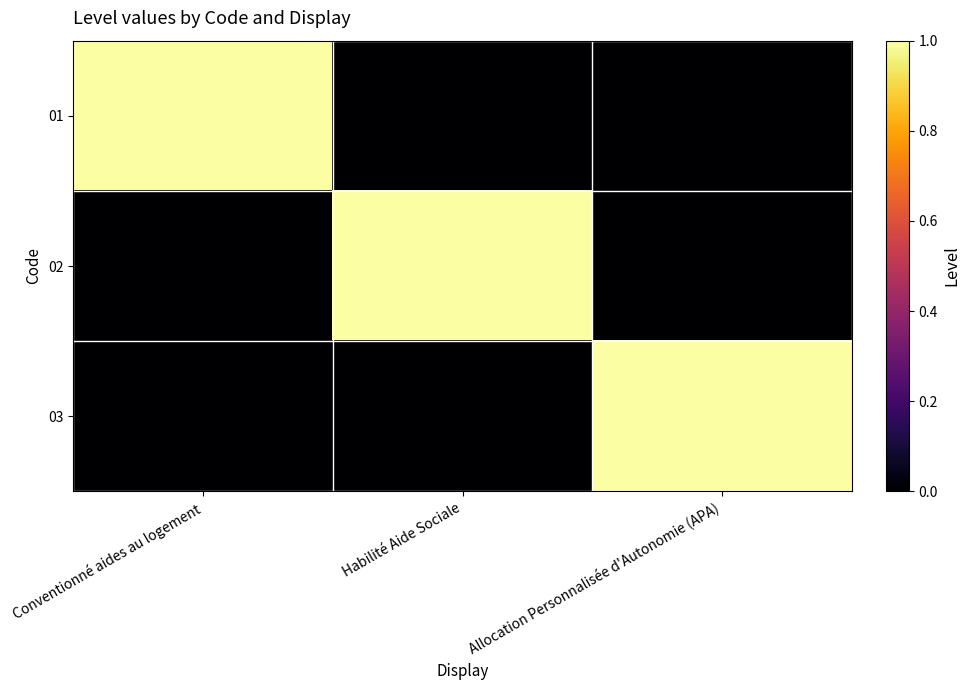

Reading left to right, list all the values displayed in this chart.

01: Conventionné aides au logement=1	Habilité Aide Sociale=0	Allocation Personnalisée d'Autonomie (APA)=0
02: Conventionné aides au logement=0	Habilité Aide Sociale=1	Allocation Personnalisée d'Autonomie (APA)=0
03: Conventionné aides au logement=0	Habilité Aide Sociale=0	Allocation Personnalisée d'Autonomie (APA)=1